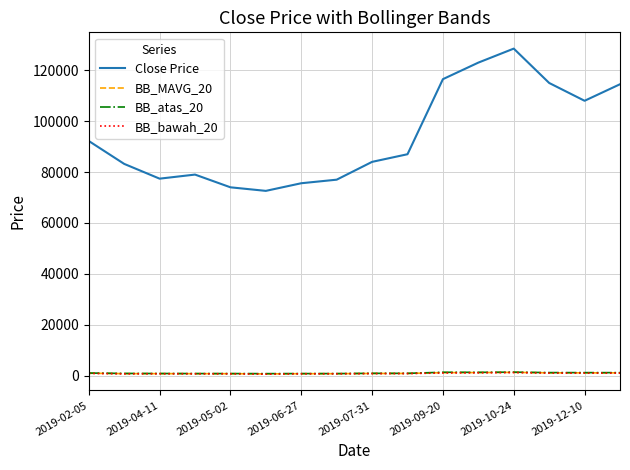

What is the smallest value displayed?

579.6